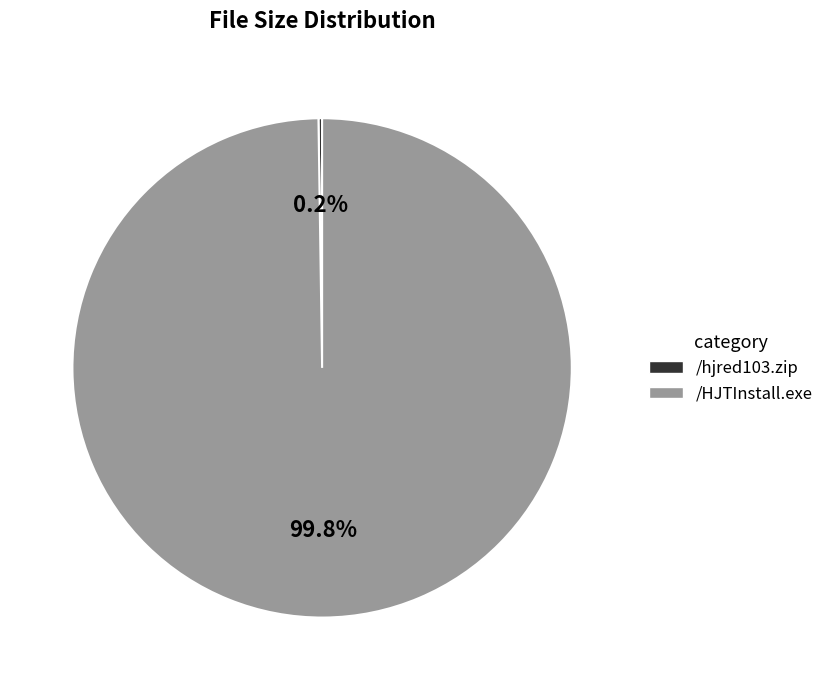

Does /HJTInstall.exe represent more than half of the total?

Yes